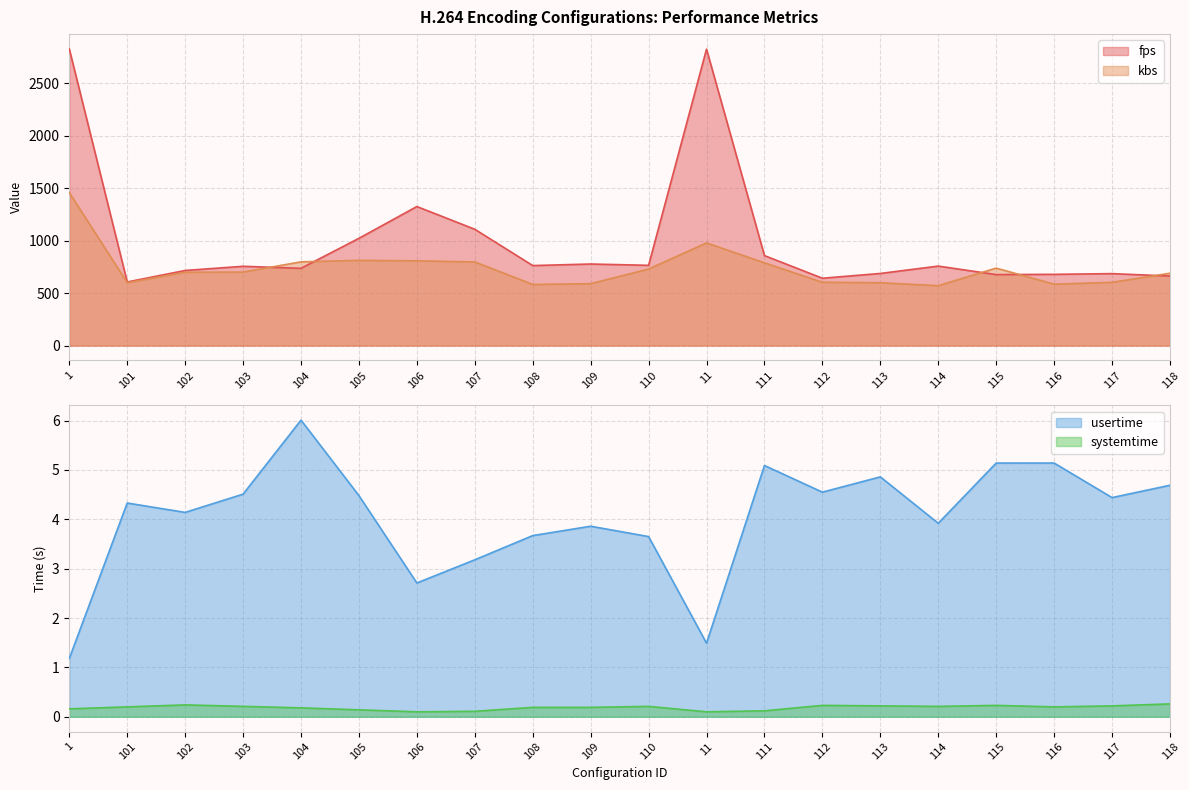

What is the label of the 12th point from the right?

108